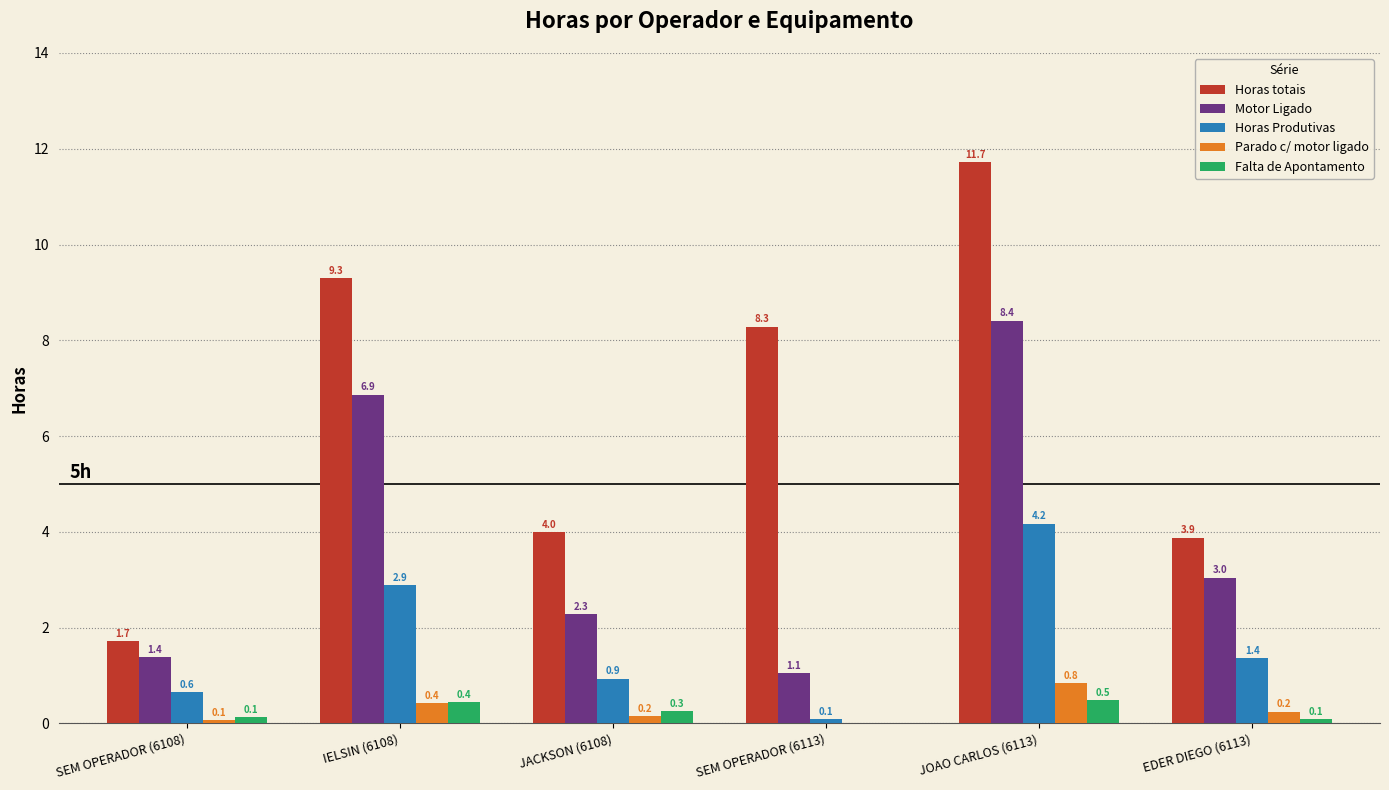

Is the value of Horas totais at JACKSON (6108) greater than the value of Motor Ligado at JOAO CARLOS (6113)?

No